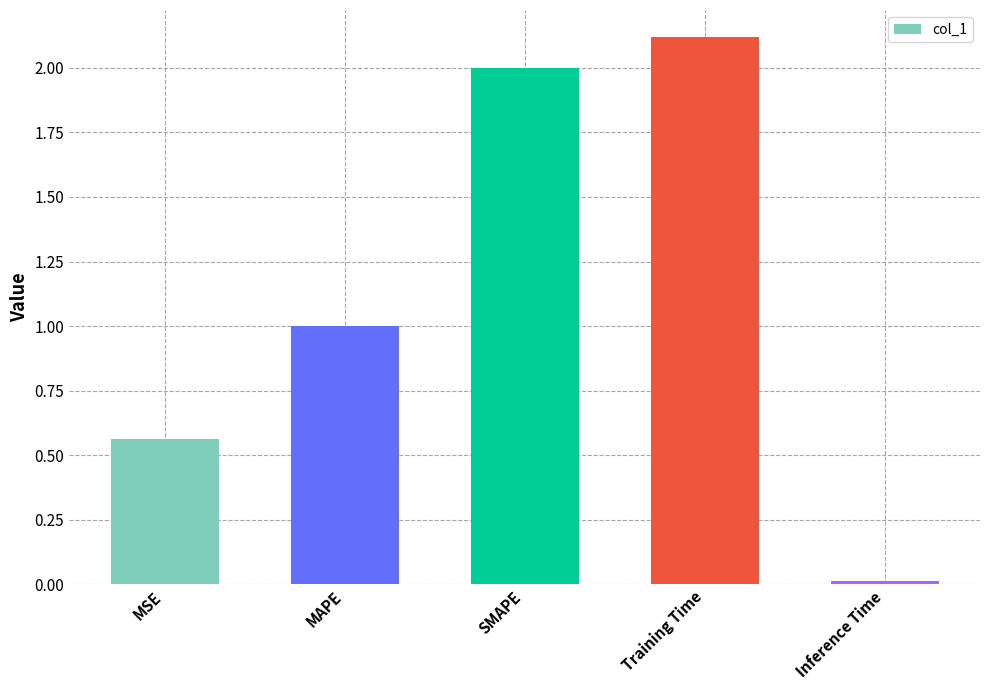

At which label is the value closest to 1?

MAPE